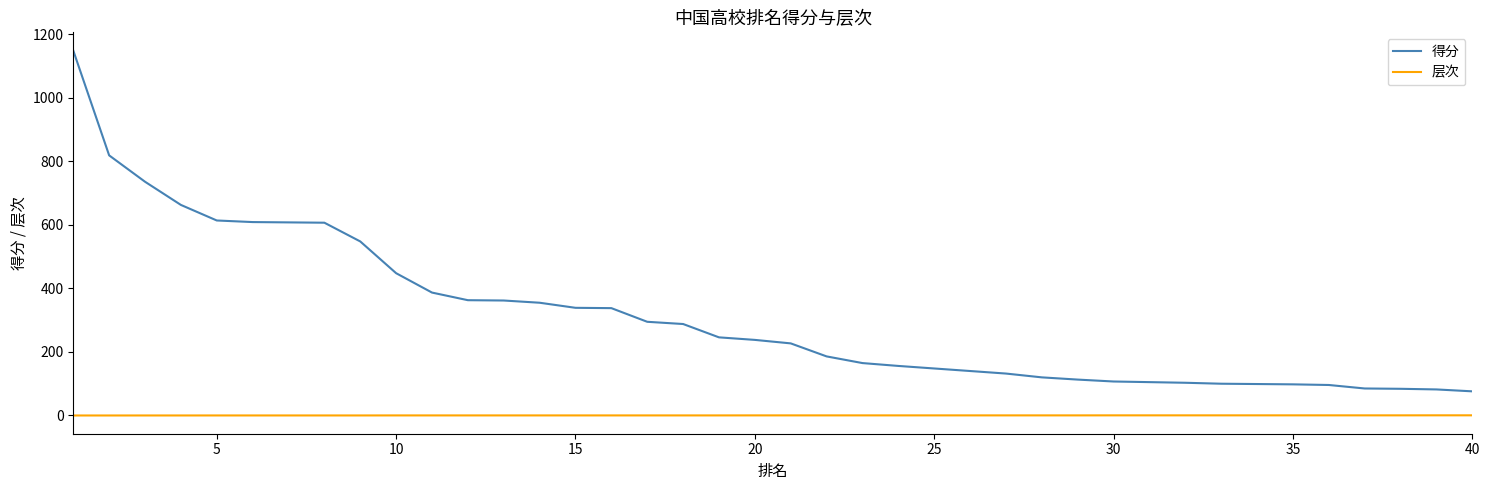

Rank the series by their average value, from highest to lowest.

得分, 层次